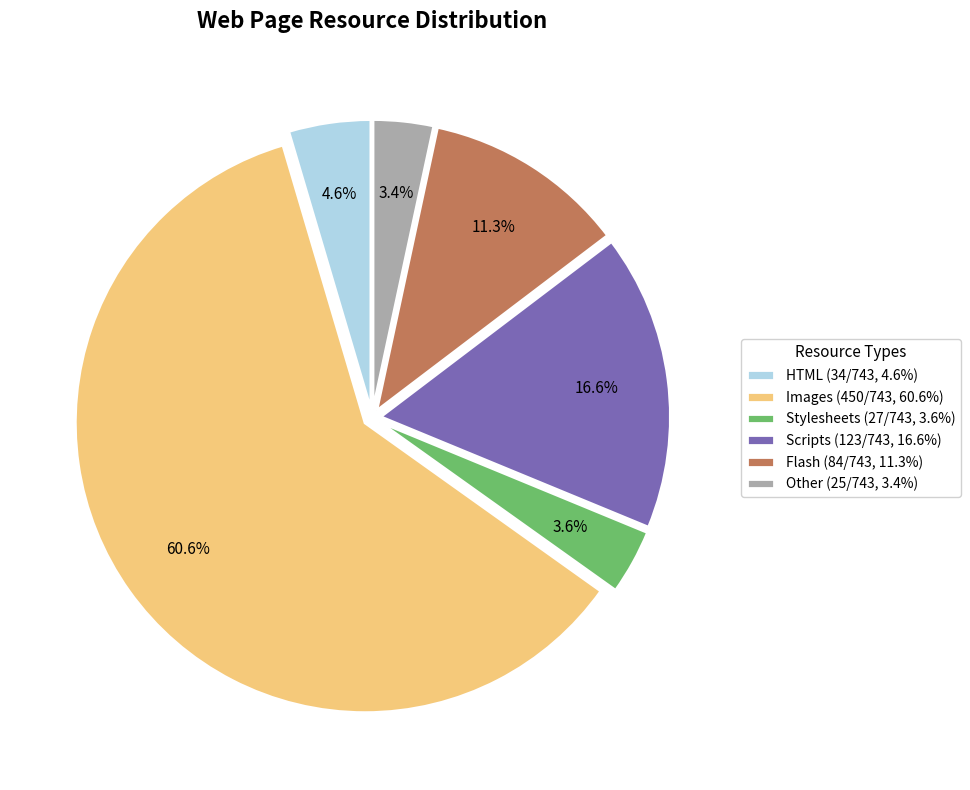

To the nearest percent, what is the difference between the largest and smallest slice percentages?

57%